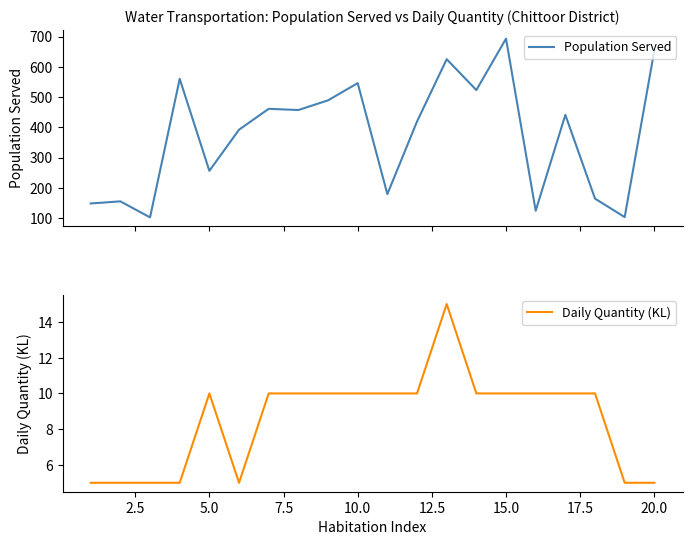

What is the sum of all Population Served values?

7491